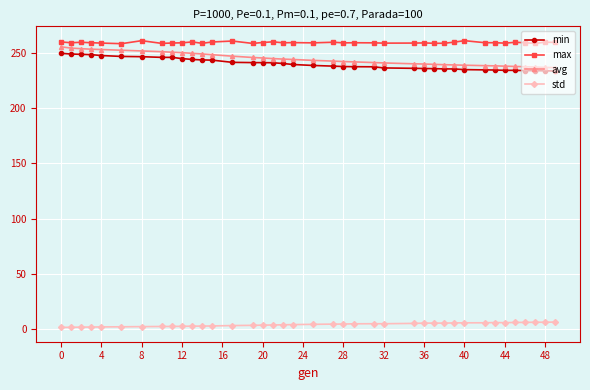

What is the lowest value of the min series?

233.4